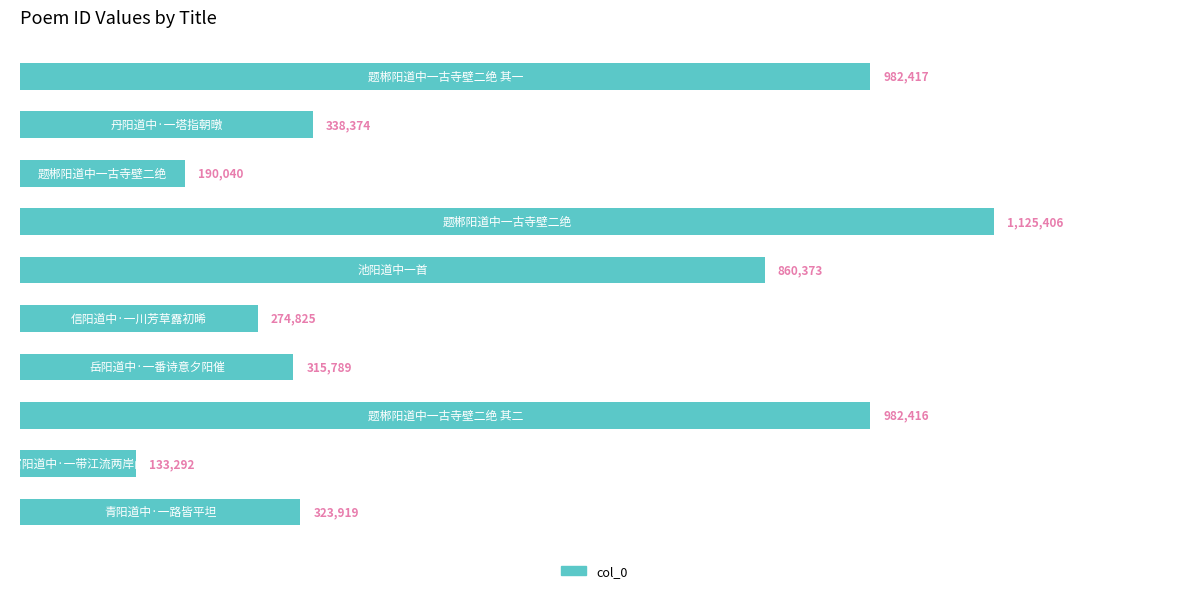

What is the smallest value displayed?

133292